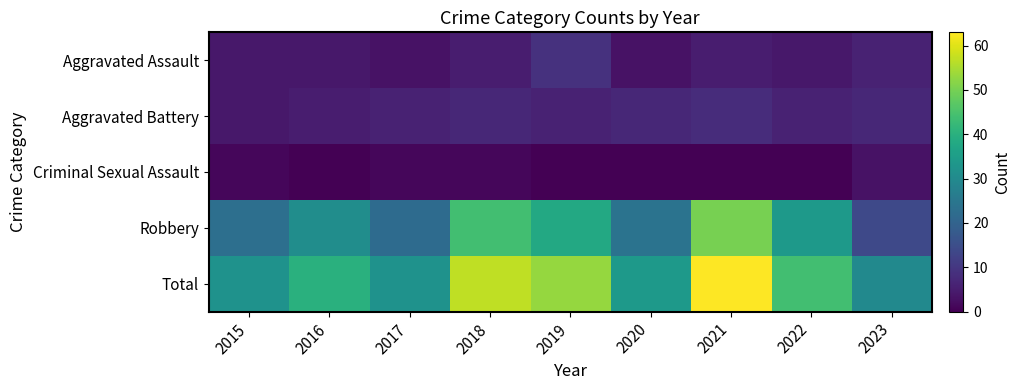

What is the difference between the highest and lowest values at 2020?

34